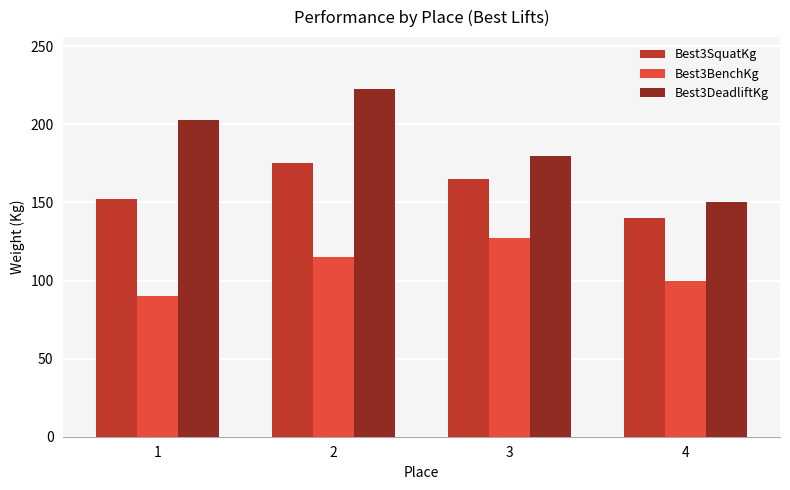

Reading right to left, list all the values displayed in this chart.

Best3SquatKg: 4=140.0	3=165.0	2=175.0	1=152.5
Best3BenchKg: 4=100.0	3=127.5	2=115.0	1=90.0
Best3DeadliftKg: 4=150.0	3=180.0	2=222.5	1=202.5